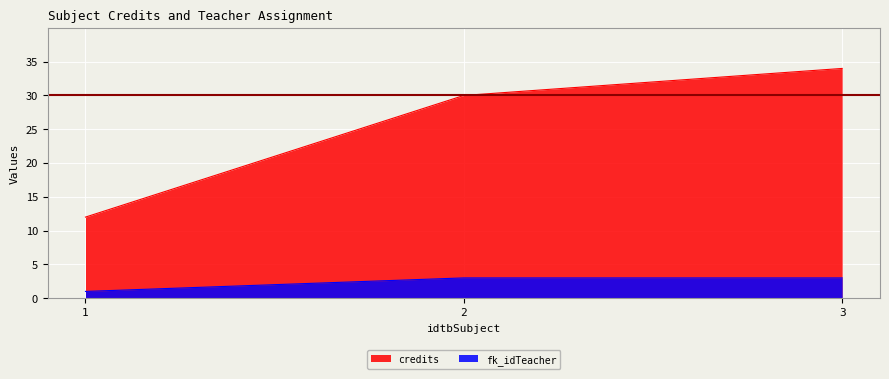

Reading left to right, what are all the values shown in this chart?

credits: 12	30	34
fk_idTeacher: 1	3	3